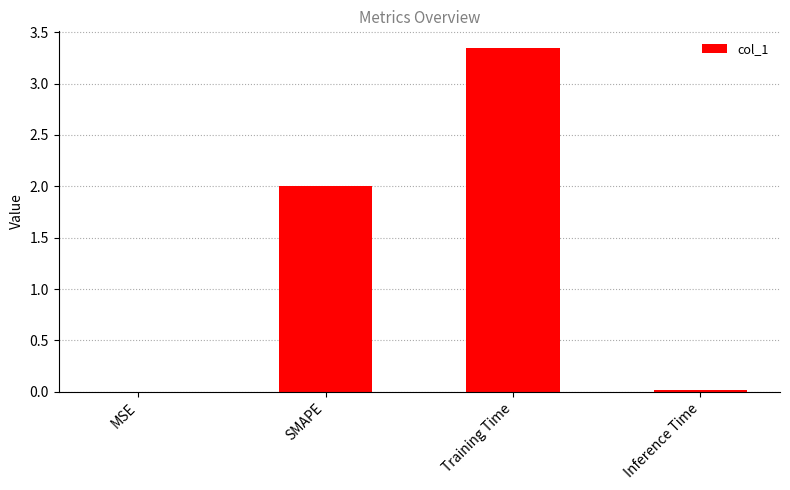

What is the sum of all values?

5.4